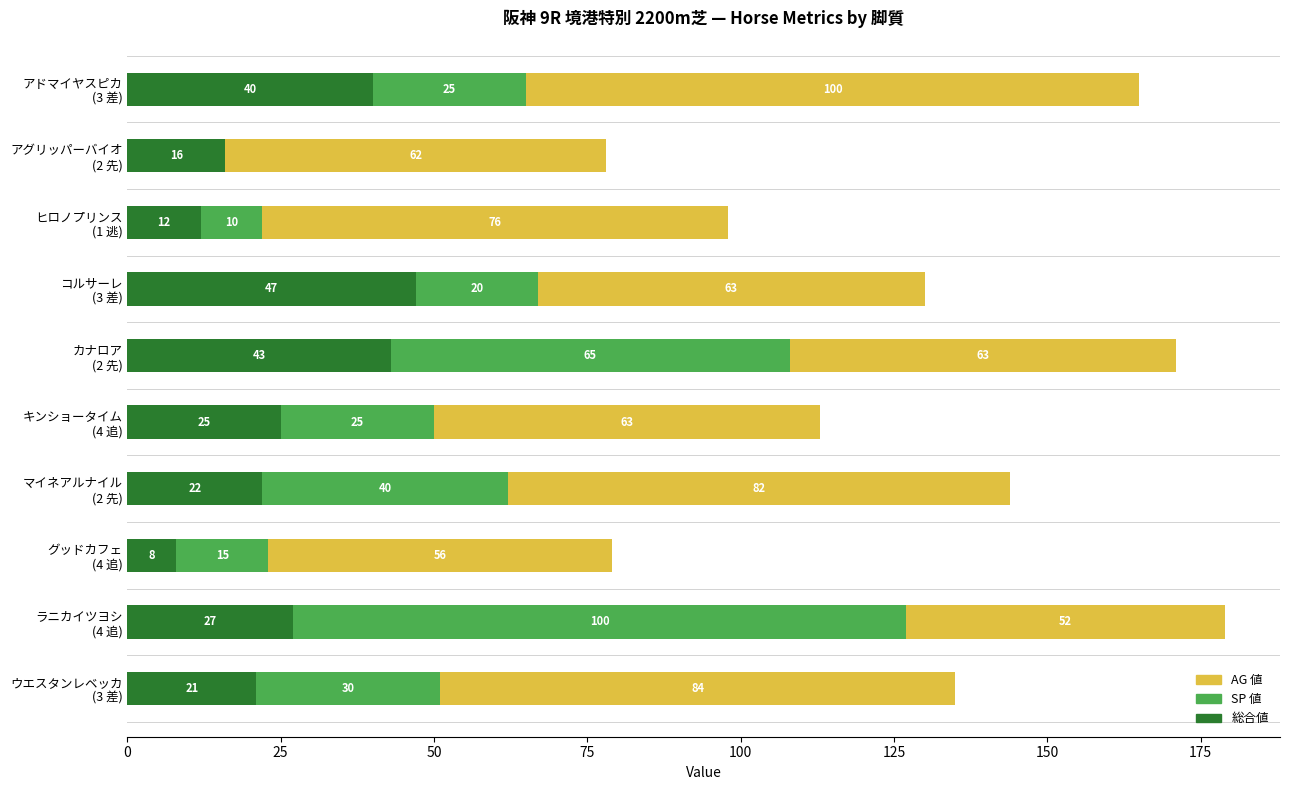

What is the maximum value for 総合値?

47